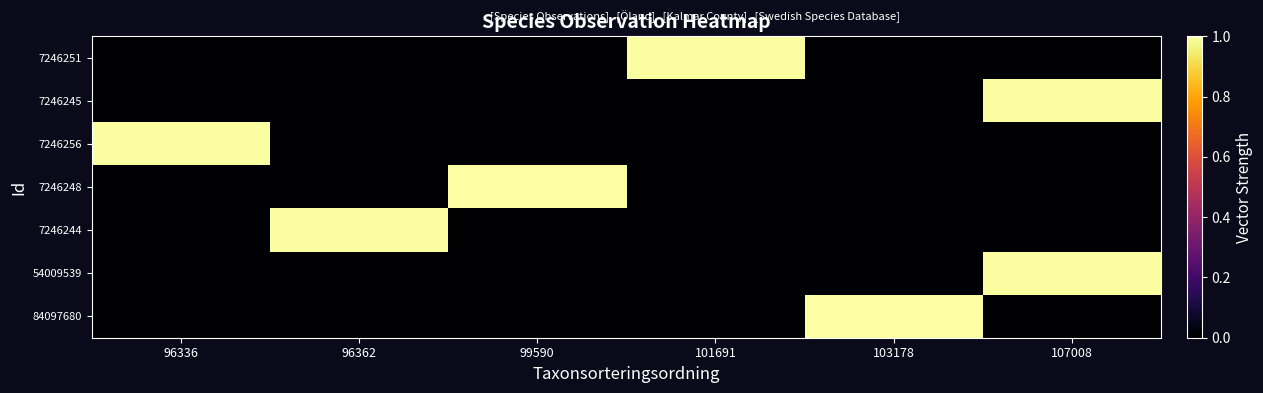

Reading left to right, extract all data points from this chart.

7246251: 96336=0.0	96362=0.0	99590=0.0	101691=1.0	103178=0.0	107008=0.0
7246245: 96336=0.0	96362=0.0	99590=0.0	101691=0.0	103178=0.0	107008=1.0
7246256: 96336=1.0	96362=0.0	99590=0.0	101691=0.0	103178=0.0	107008=0.0
7246248: 96336=0.0	96362=0.0	99590=1.0	101691=0.0	103178=0.0	107008=0.0
7246244: 96336=0.0	96362=1.0	99590=0.0	101691=0.0	103178=0.0	107008=0.0
54009539: 96336=0.0	96362=0.0	99590=0.0	101691=0.0	103178=0.0	107008=1.0
84097680: 96336=0.0	96362=0.0	99590=0.0	101691=0.0	103178=1.0	107008=0.0